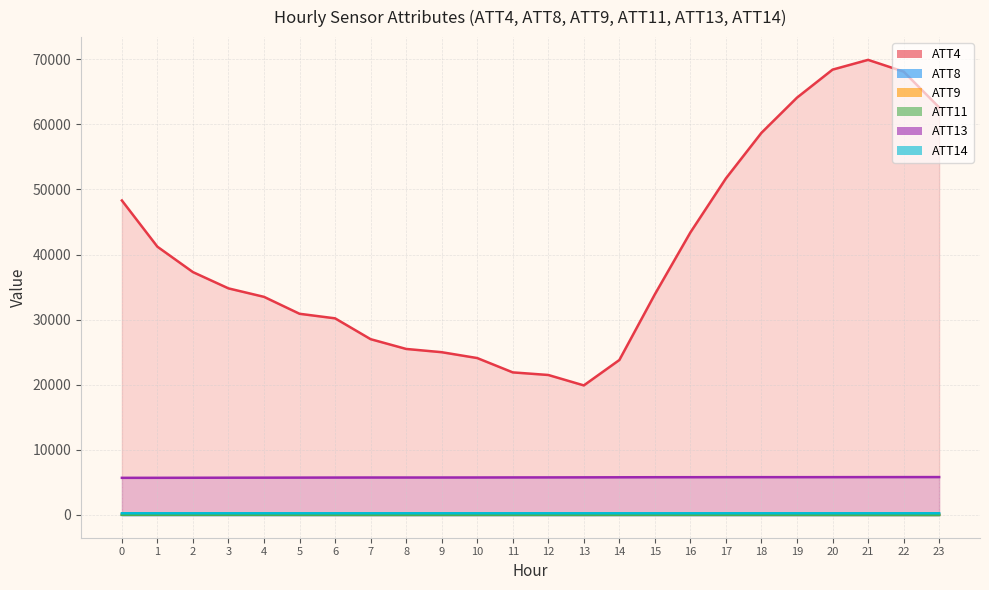

True or false: ATT9 and ATT14 intersect in this chart.

False